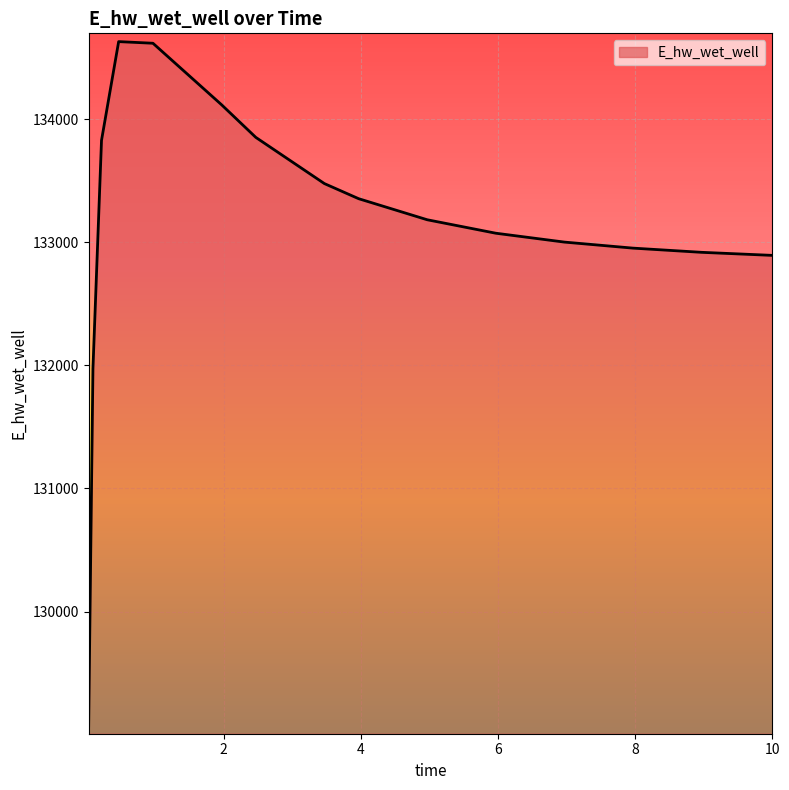

What is the minimum value shown in the chart?

129071.4